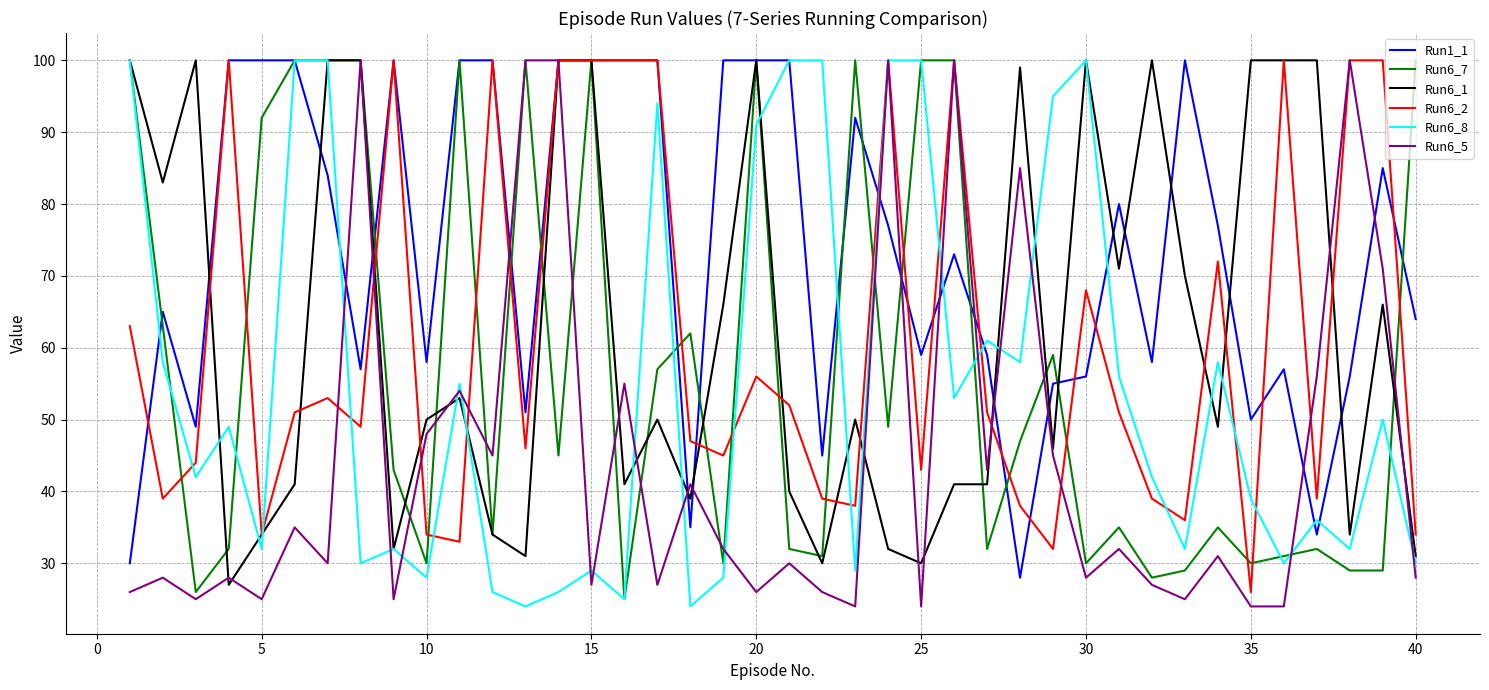

What is the average value of the Run6_7 series?

57